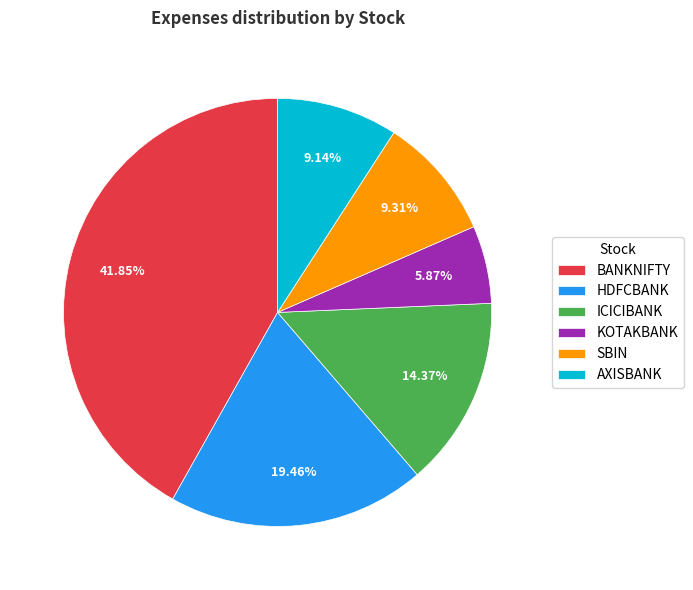

Is BANKNIFTY the majority of the pie?

No